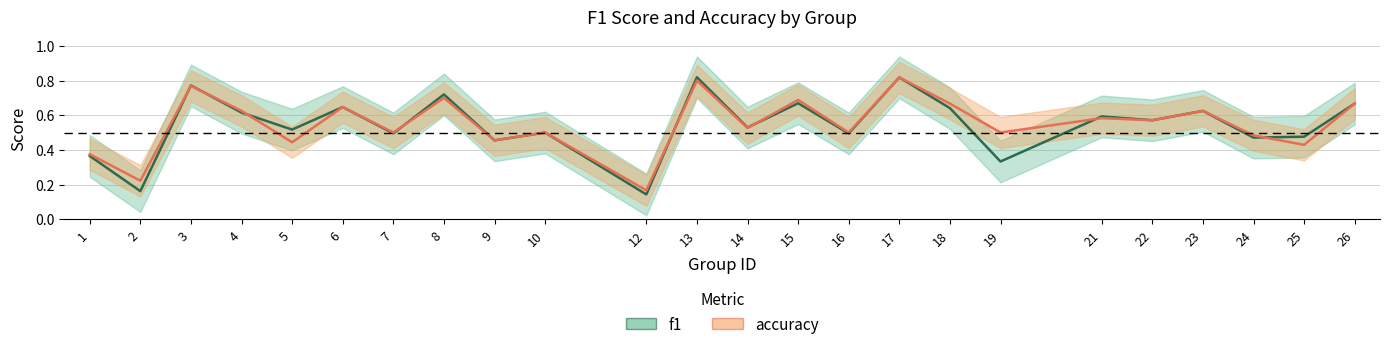

Rank the series at 26 from highest to lowest value.

f1, accuracy